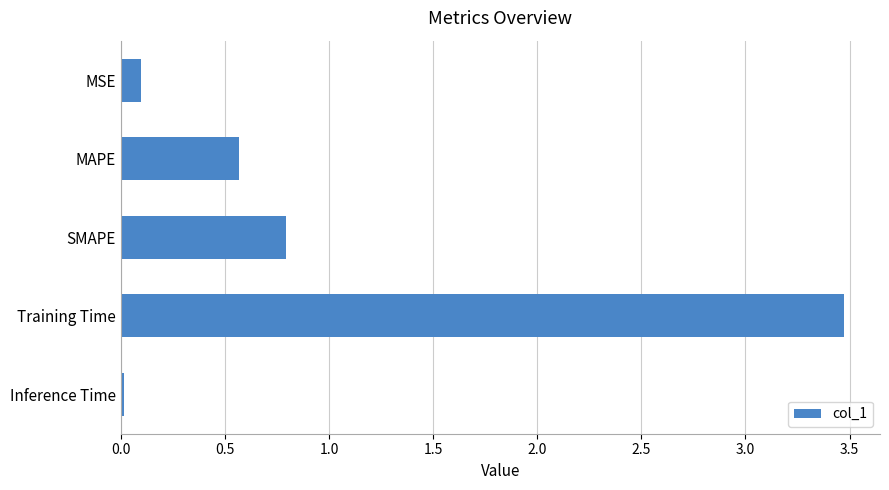

Between SMAPE and MAPE, which is larger?

SMAPE